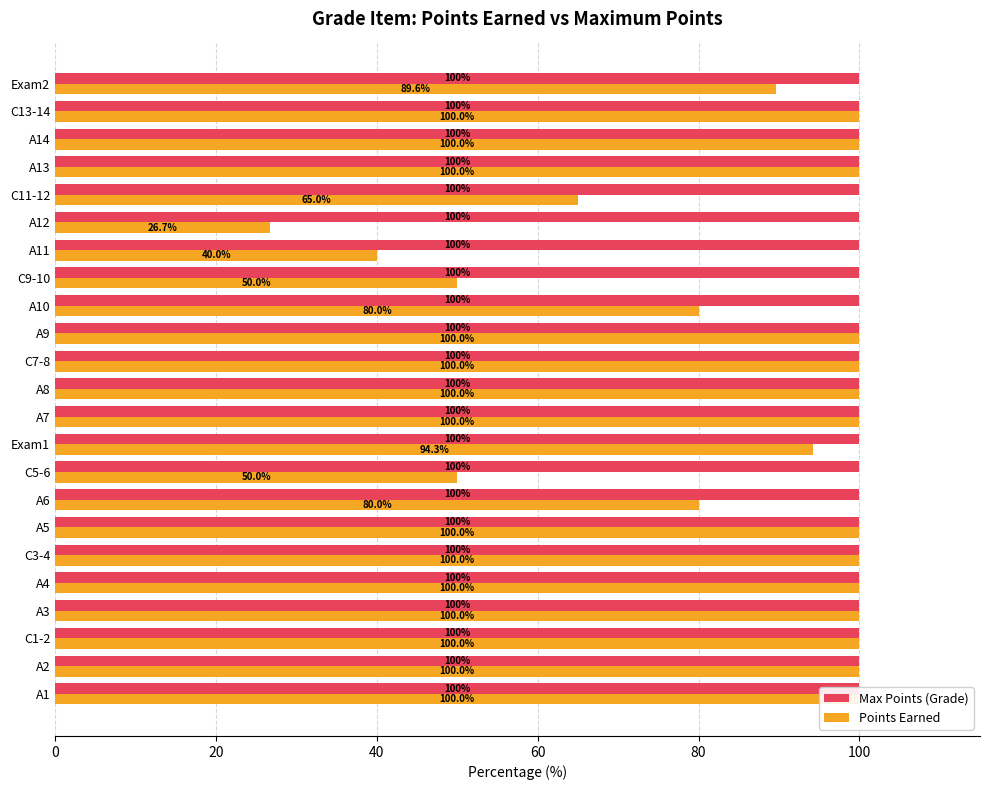

How many bars are there in each group?

2